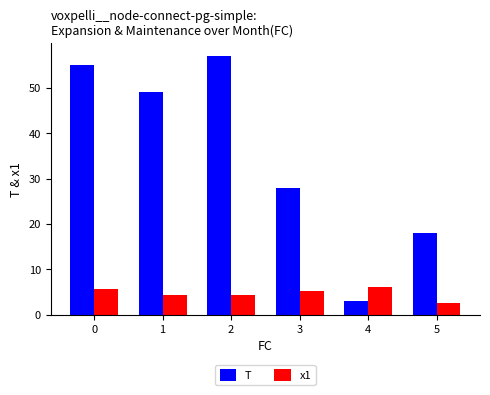

What is the value of the x1 bar at the 4th from the left?

5.3